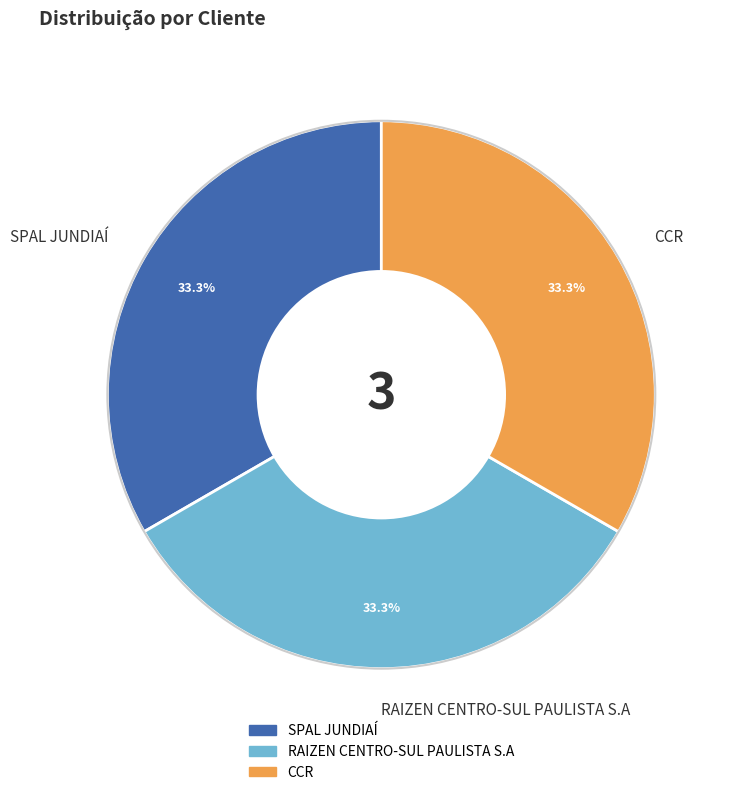

To the nearest percent, what percentage of the pie is RAIZEN CENTRO-SUL PAULISTA S.A?

33%